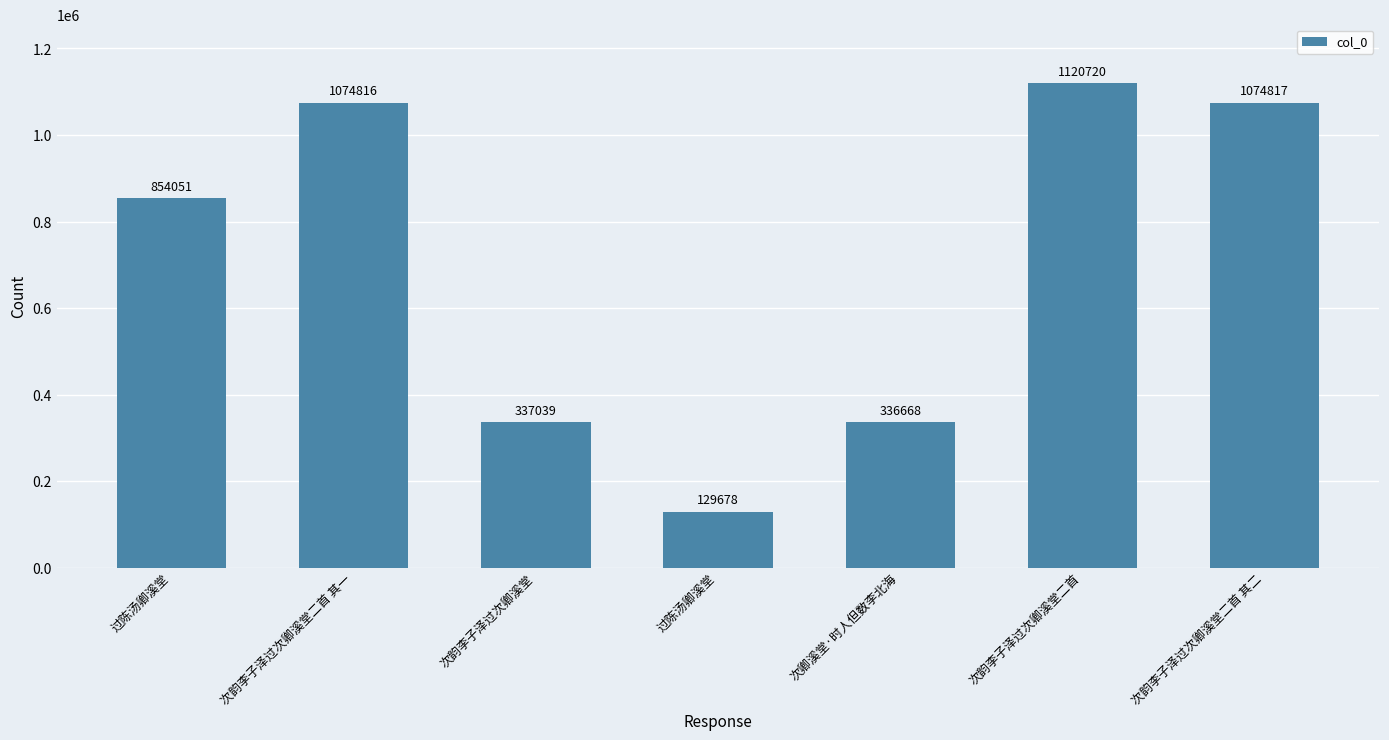

How many data points are less than 854051?

3